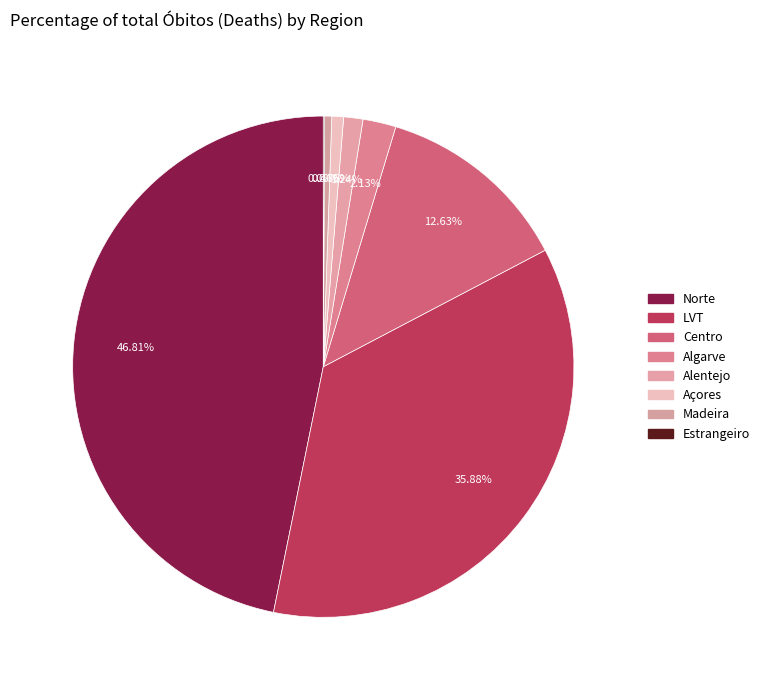

Combined, do Madeira and Açores account for over 50%?

No